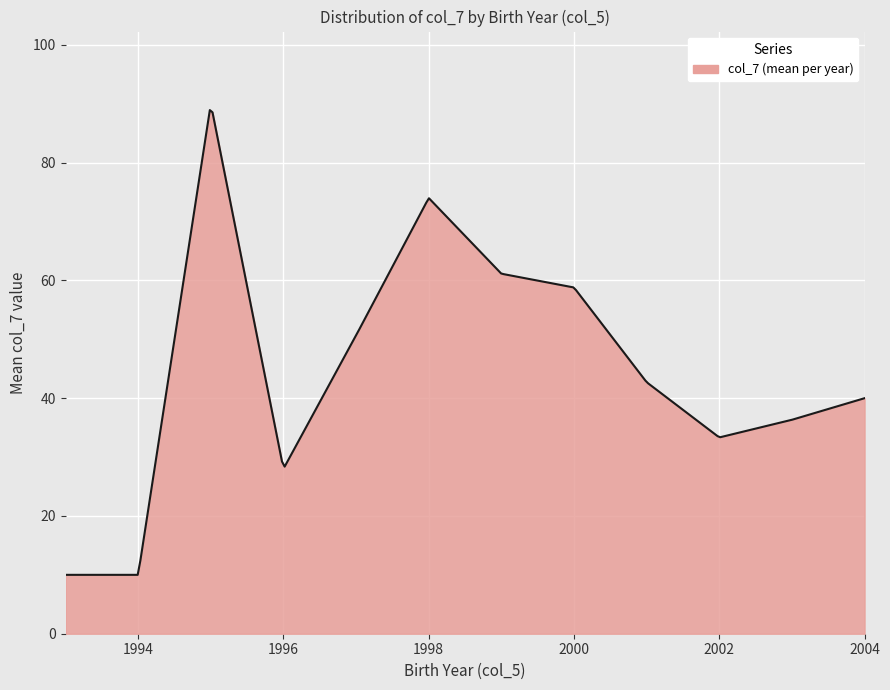

What is the smallest value displayed?

10.0